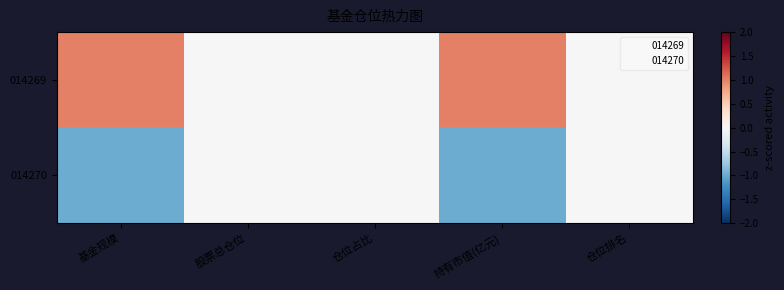

Count the number of categories in the chart.

5